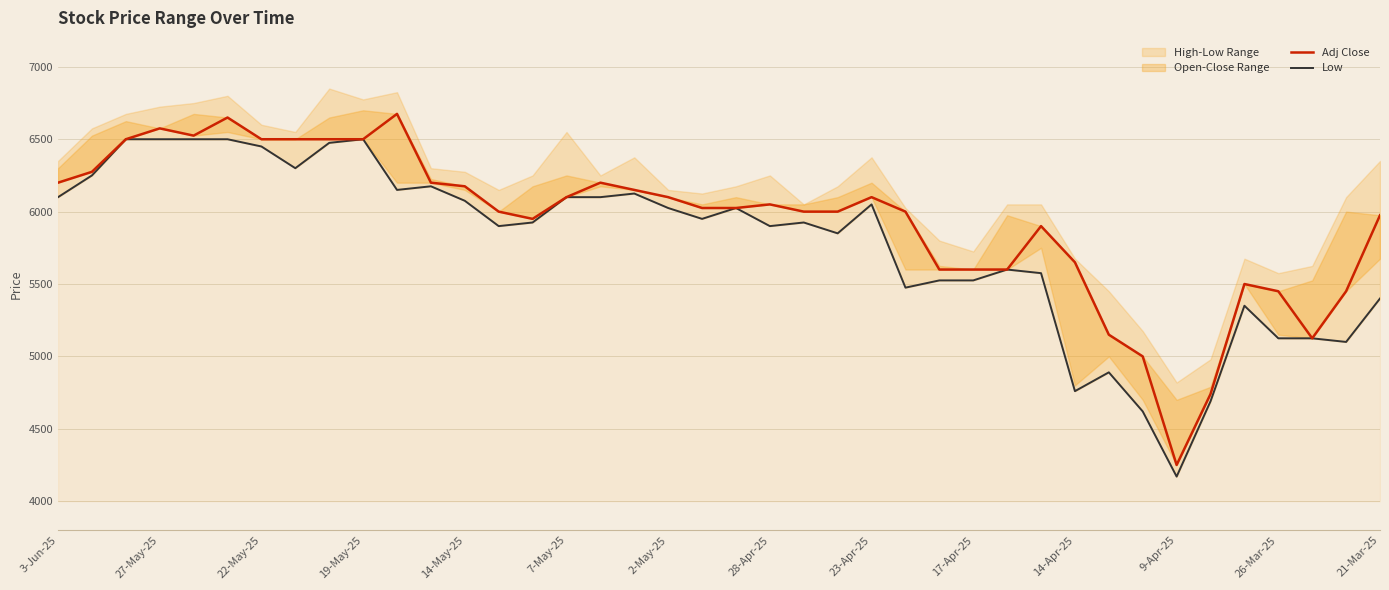

Is it true that Low equals 5950 at 19?

True